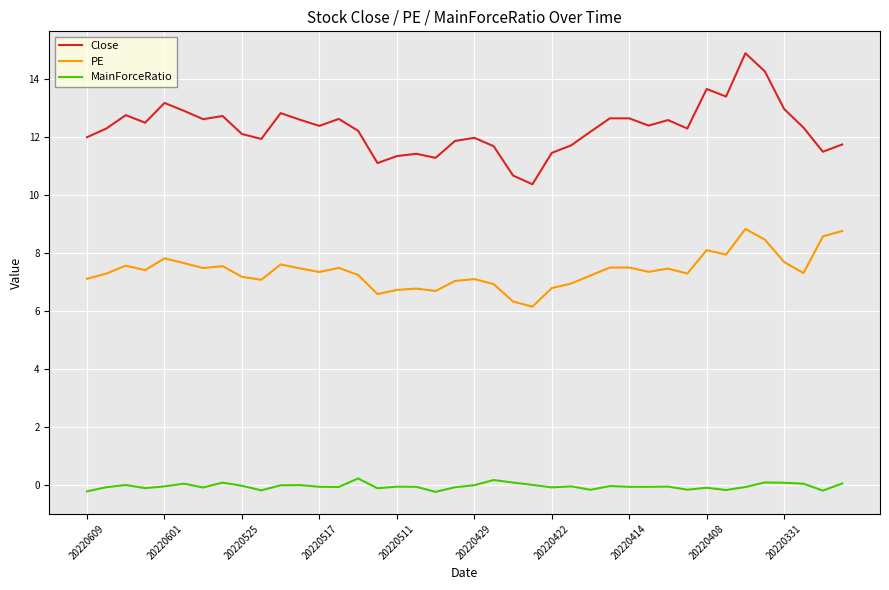

Which series has the largest range (max minus min)?

Close